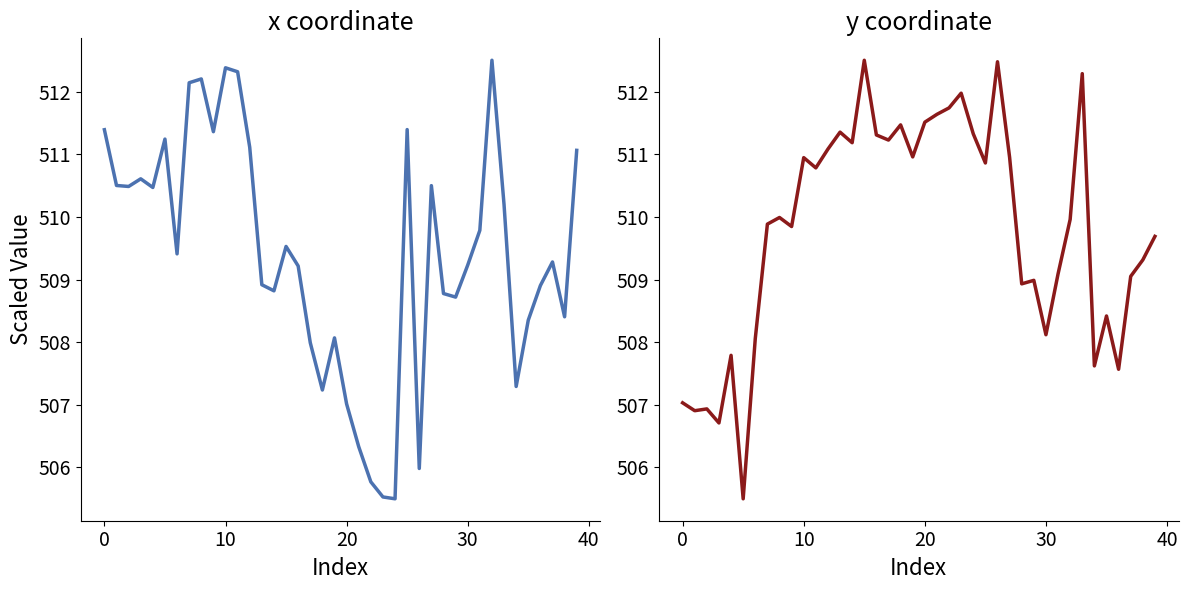

What is the sum of the y coordinate values at 26 and 17?

1023.7